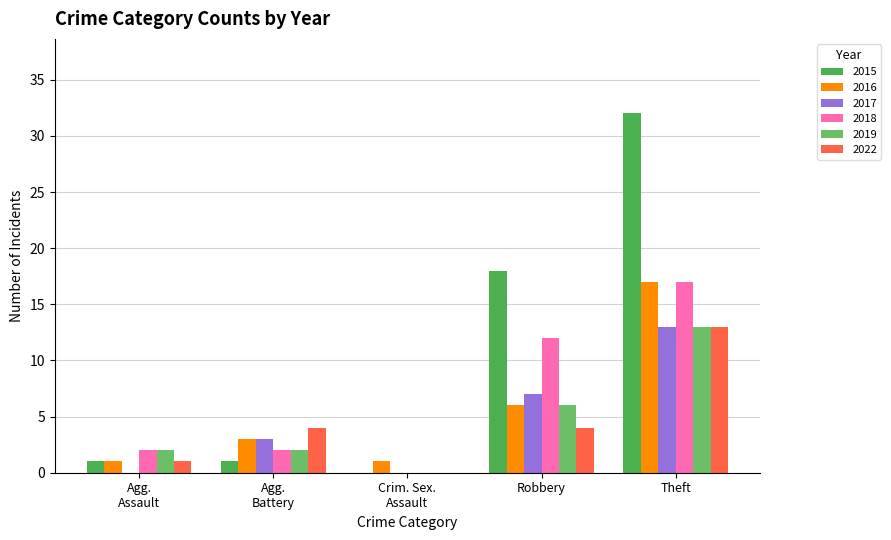

What is the approximate value of 2019 at Theft?

13